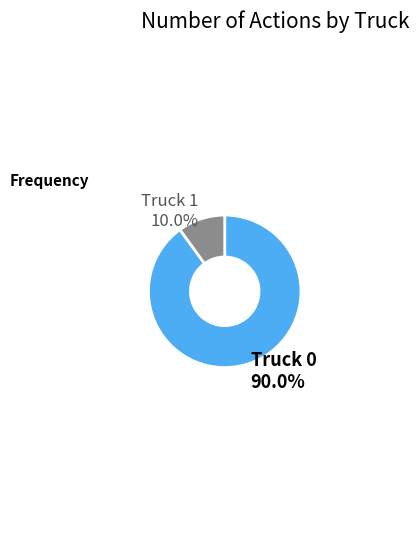

How many slices are in this pie chart?

2